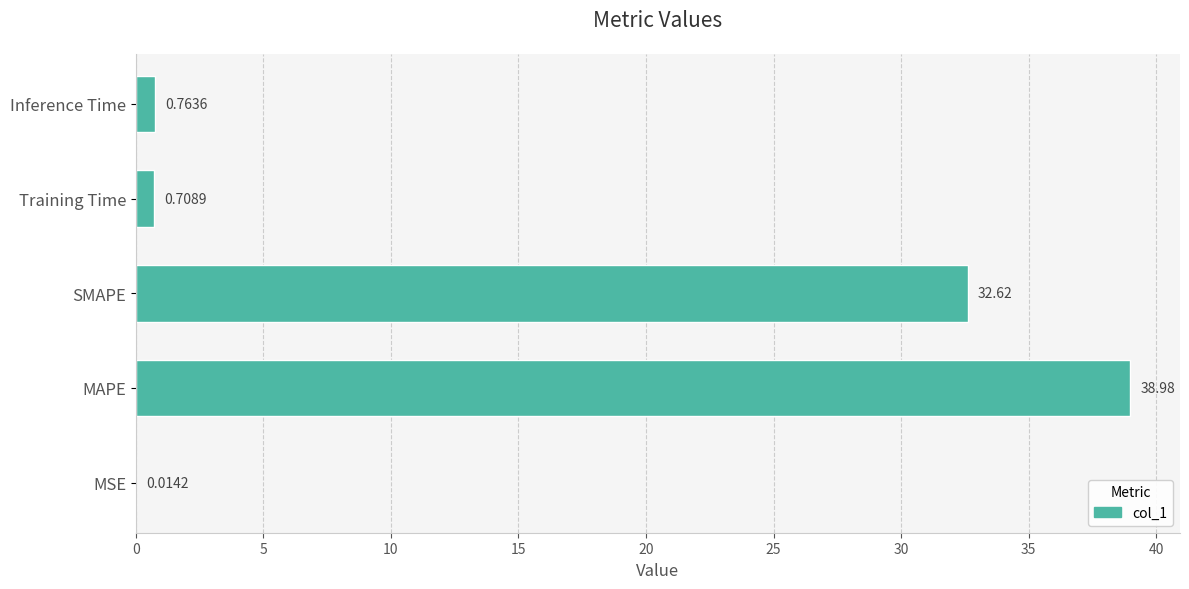

Are the bars horizontal?

Yes